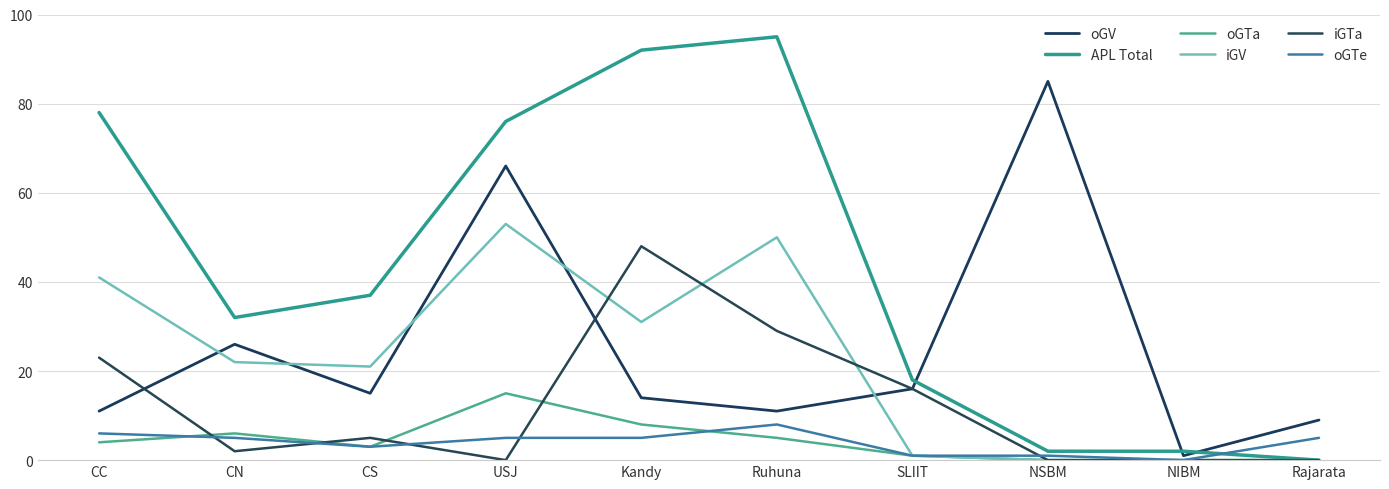

What is the difference between the maximum and minimum values in the iGV series?

53